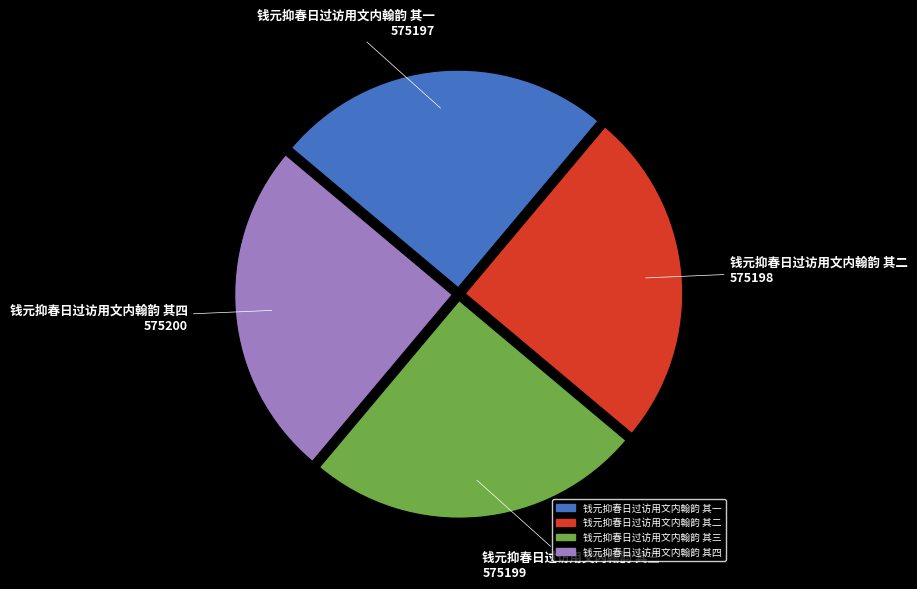

How many slices are in this pie chart?

4